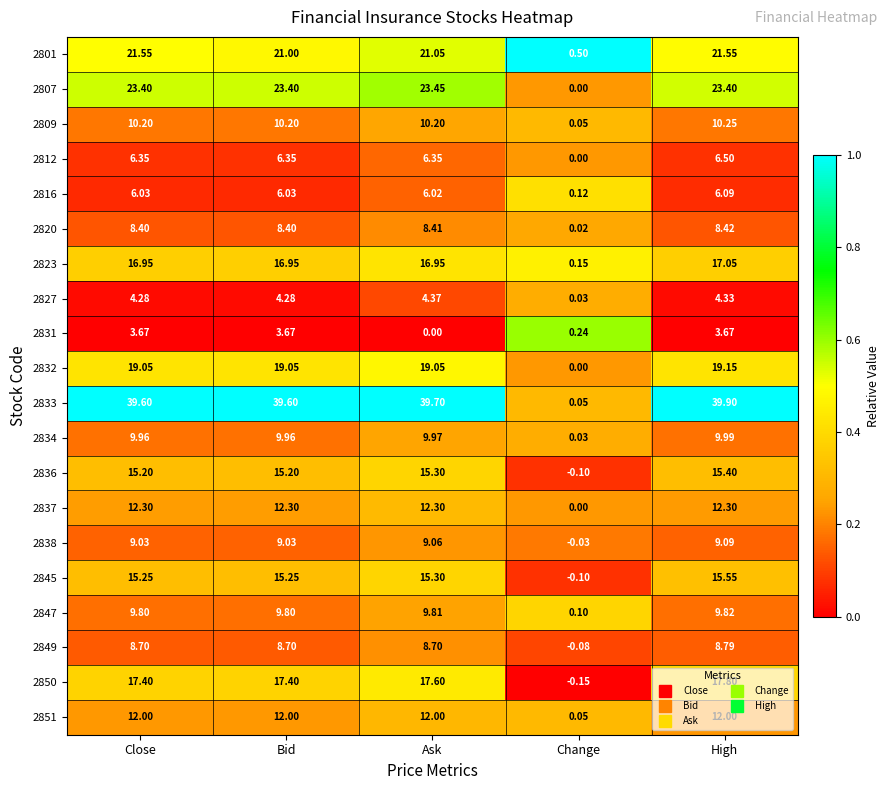

Which series has the largest total across all categories?

2833